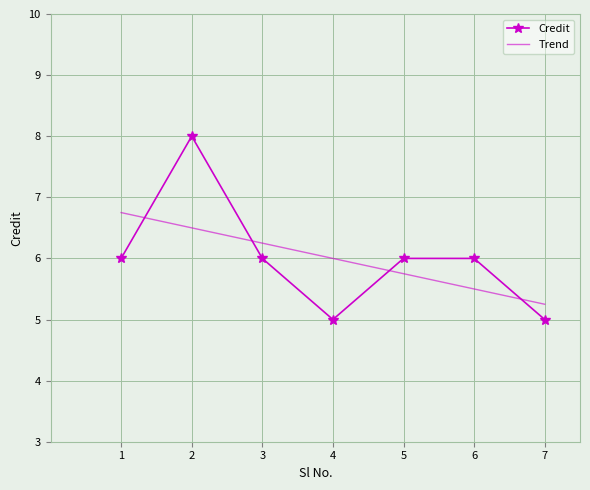

At which label does the data first exceed 6?

2